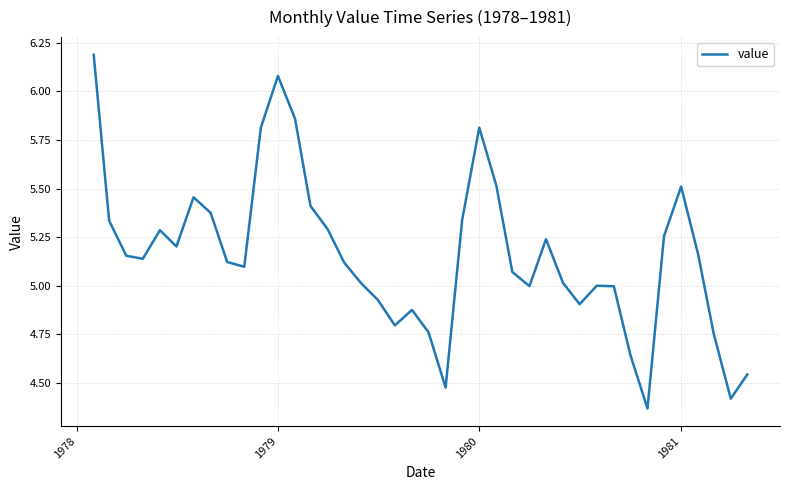

What is the greatest value displayed?

6.2